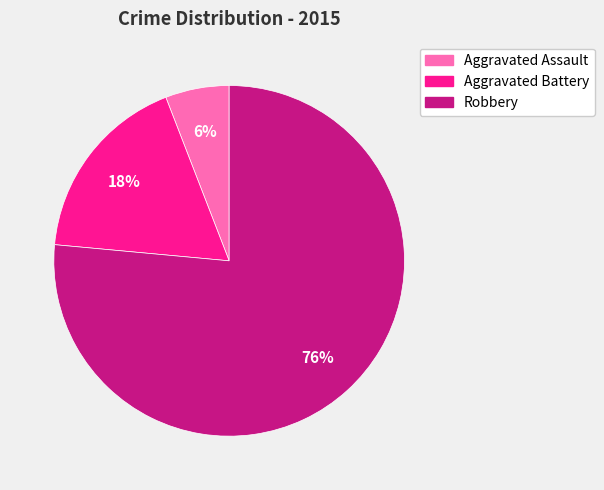

Rank the categories by value from lowest to highest.

Aggravated Assault, Aggravated Battery, Robbery